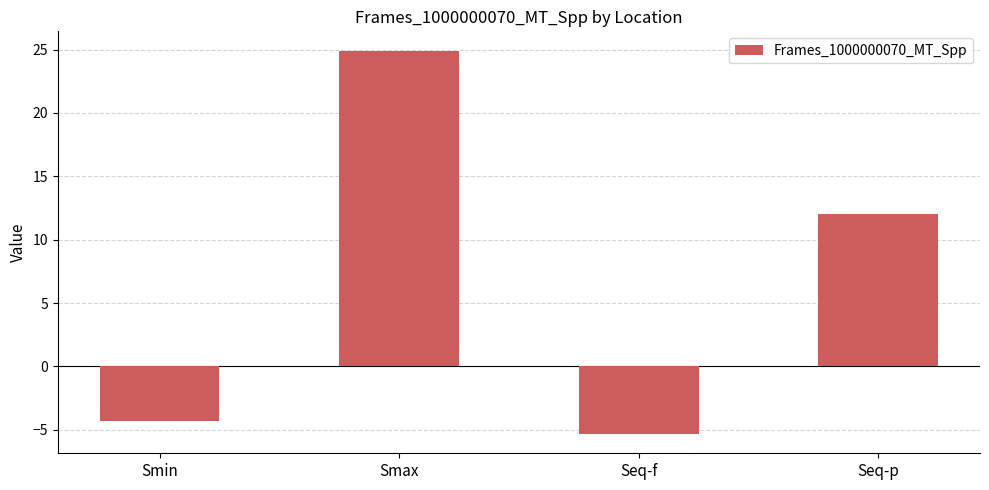

List the labels in order of value, largest first.

Smax, Seq-p, Smin, Seq-f